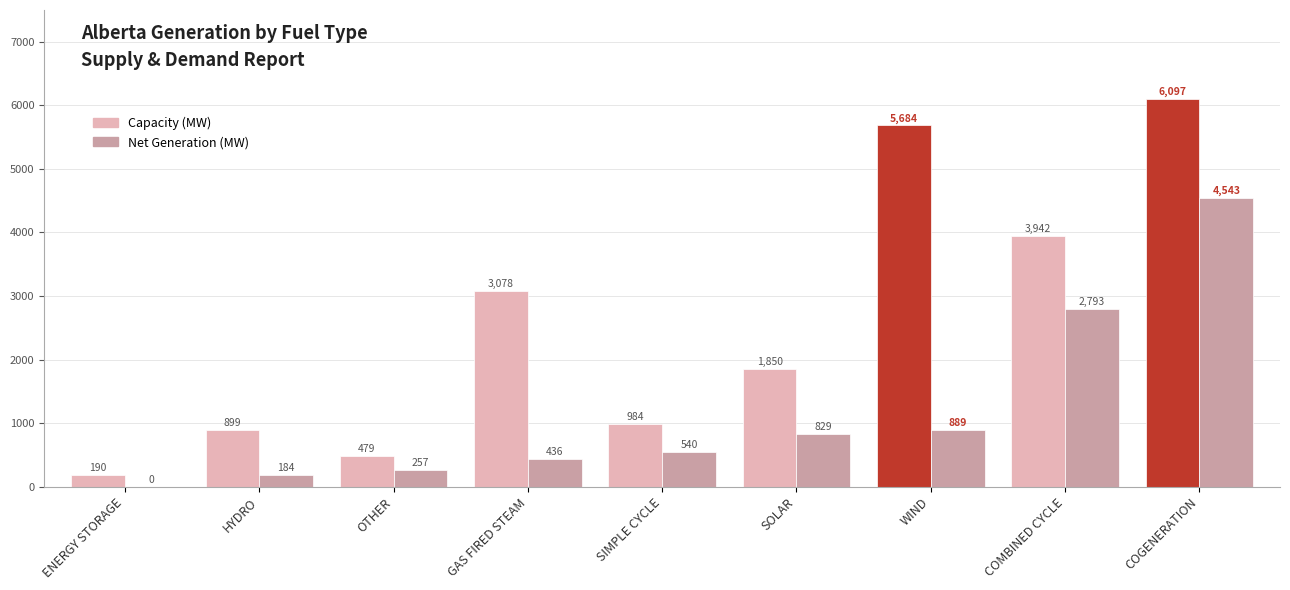

Which label corresponds to the largest value in the chart?

COGENERATION